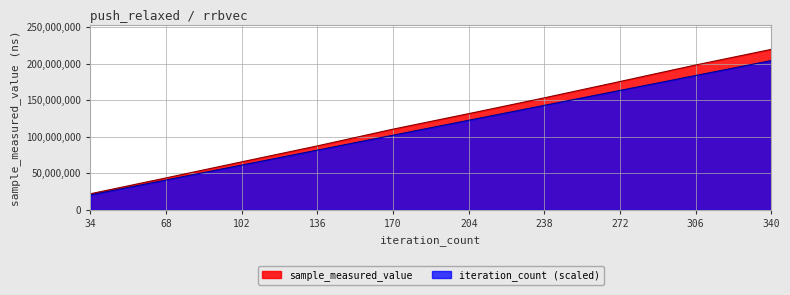

The value of iteration_count (scaled) at 272 is 89338159. True or false?

False